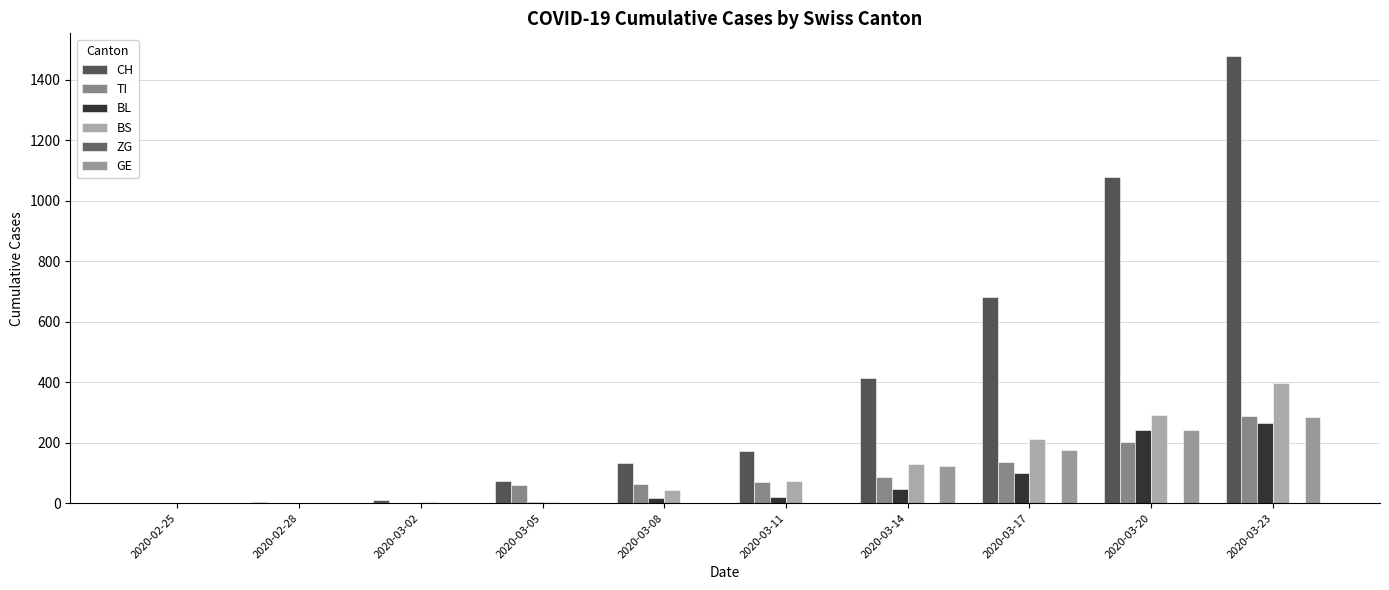

Between 2020-03-20 and 2020-03-08, which is larger?

2020-03-20